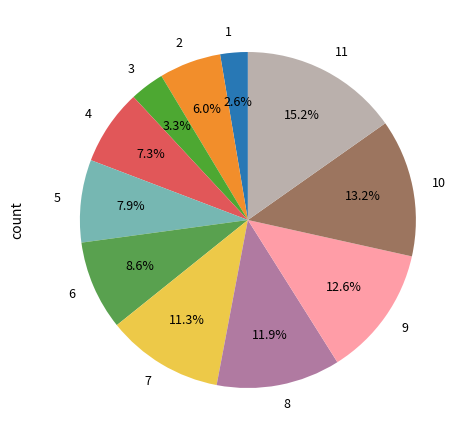

To the nearest percent, what portion does 4 represent?

7%